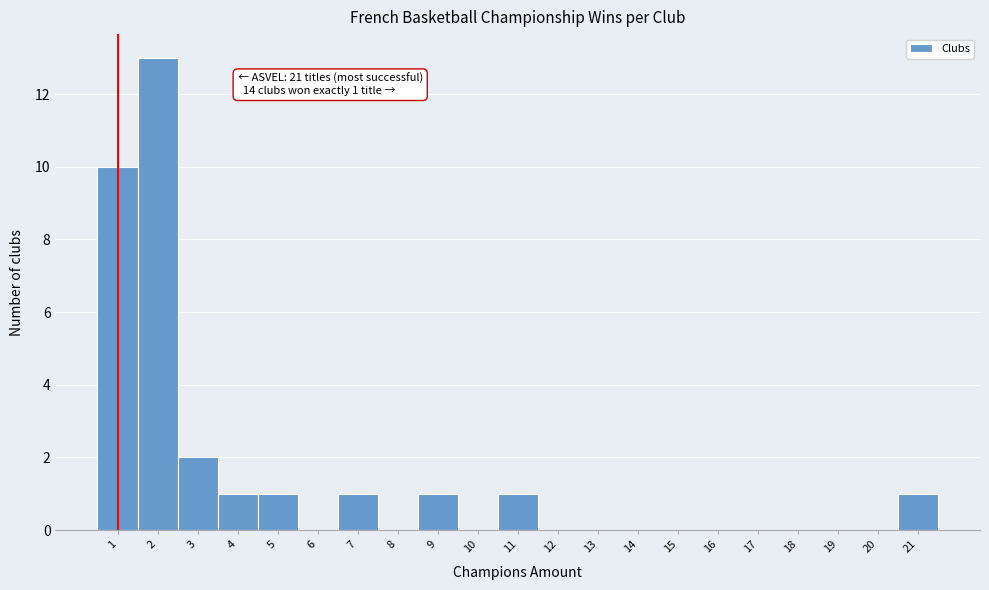

Over which range of the x-axis is the bar tallest?

1.5 to 2.5